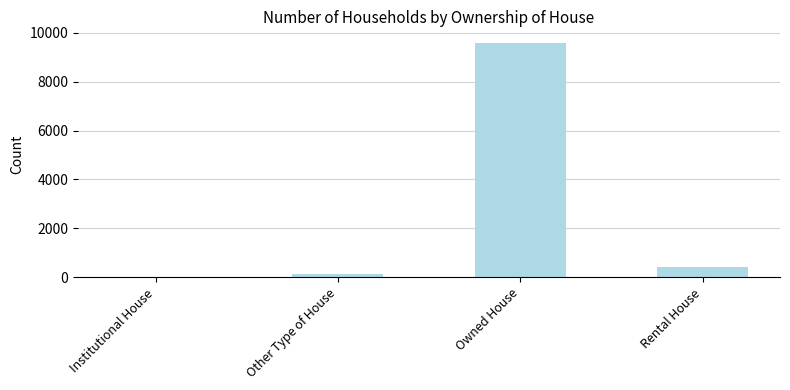

True or false: the data shows 5805 at Owned House.

False